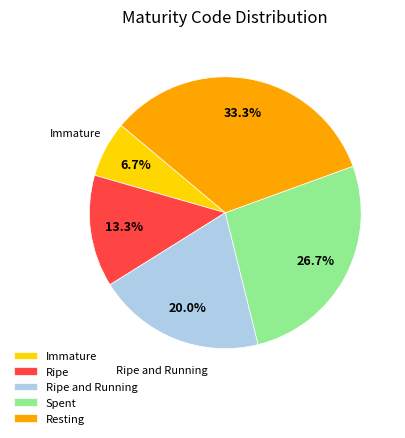

True or false: Spent accounts for 16% of the total.

False